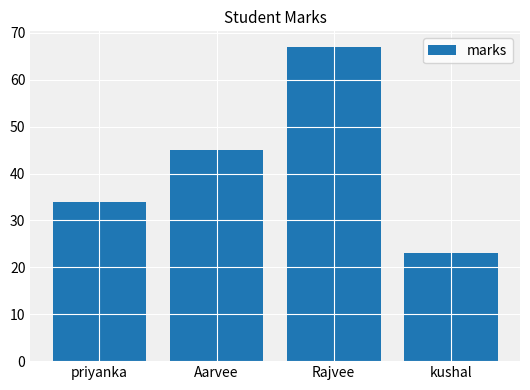

What is the average value?

42